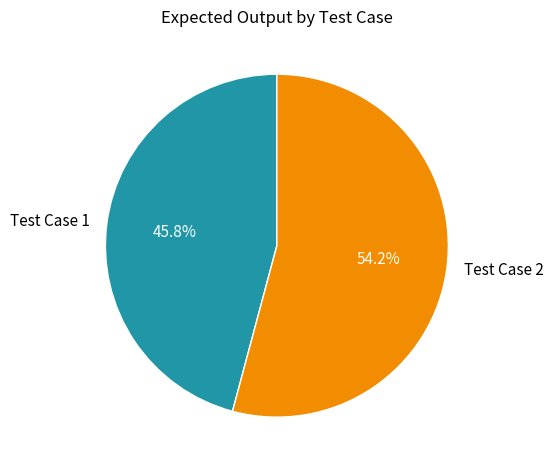

To the nearest percent, what is the difference between the largest and smallest slice percentages?

8%